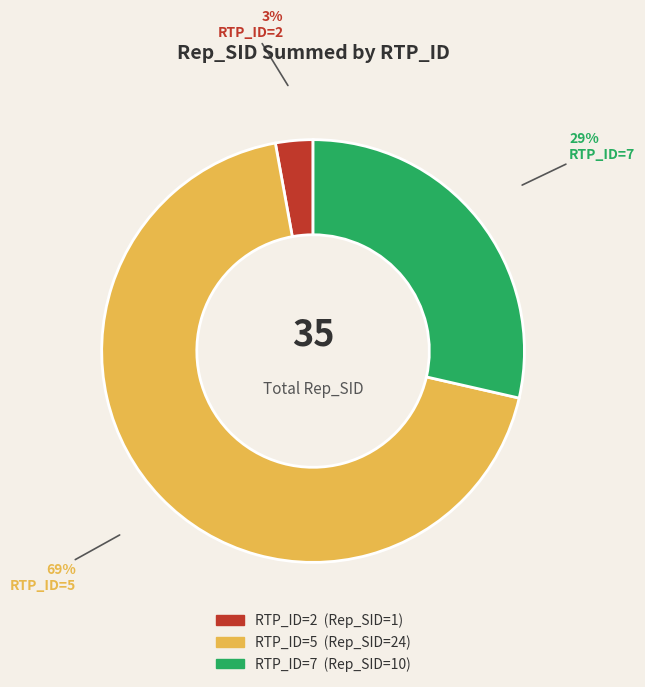

Is there any slice that represents more than half of the pie?

Yes